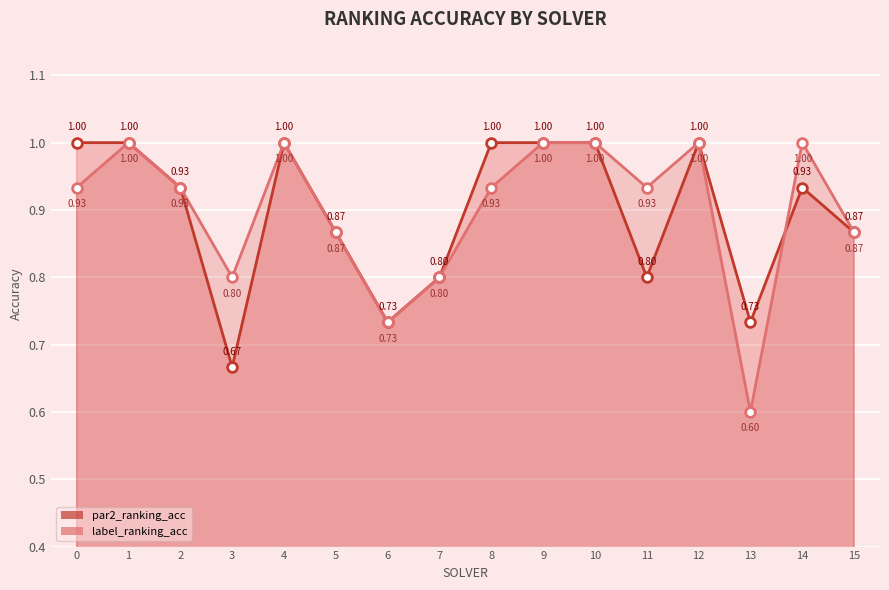

What is the value of the label_ranking_acc point at the 2nd from the left?

1.0